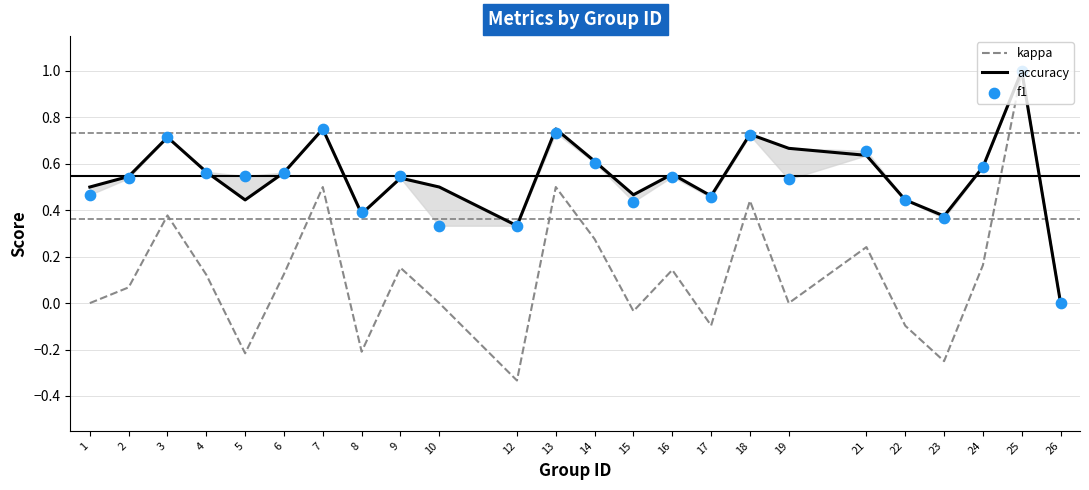

At how many categories does at least one series exceed 0?

23